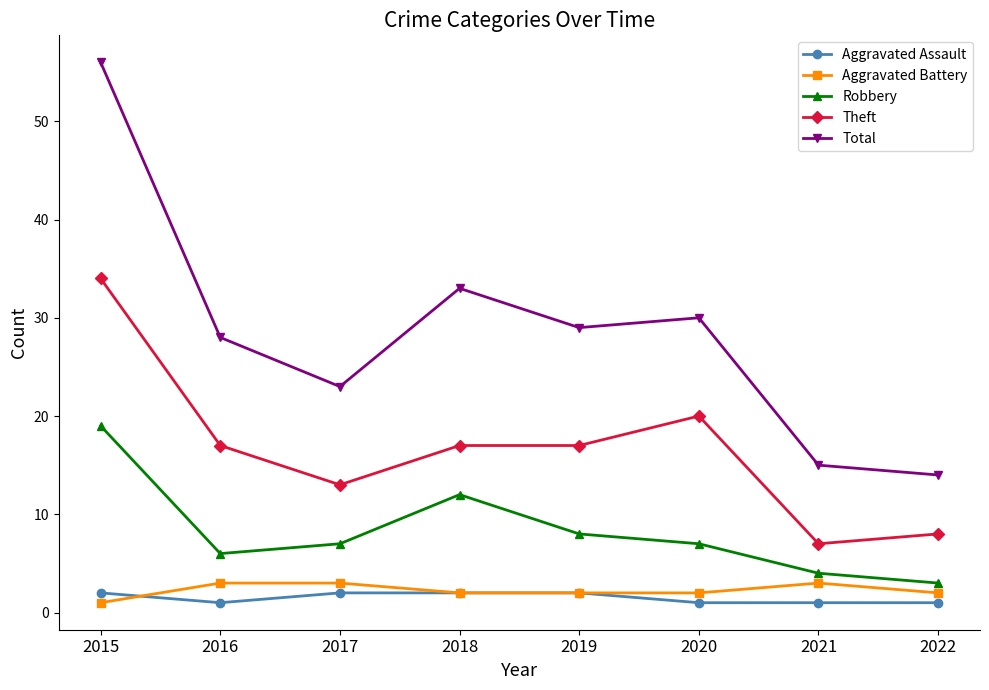

True or false: Aggravated Assault and Total intersect in this chart.

False